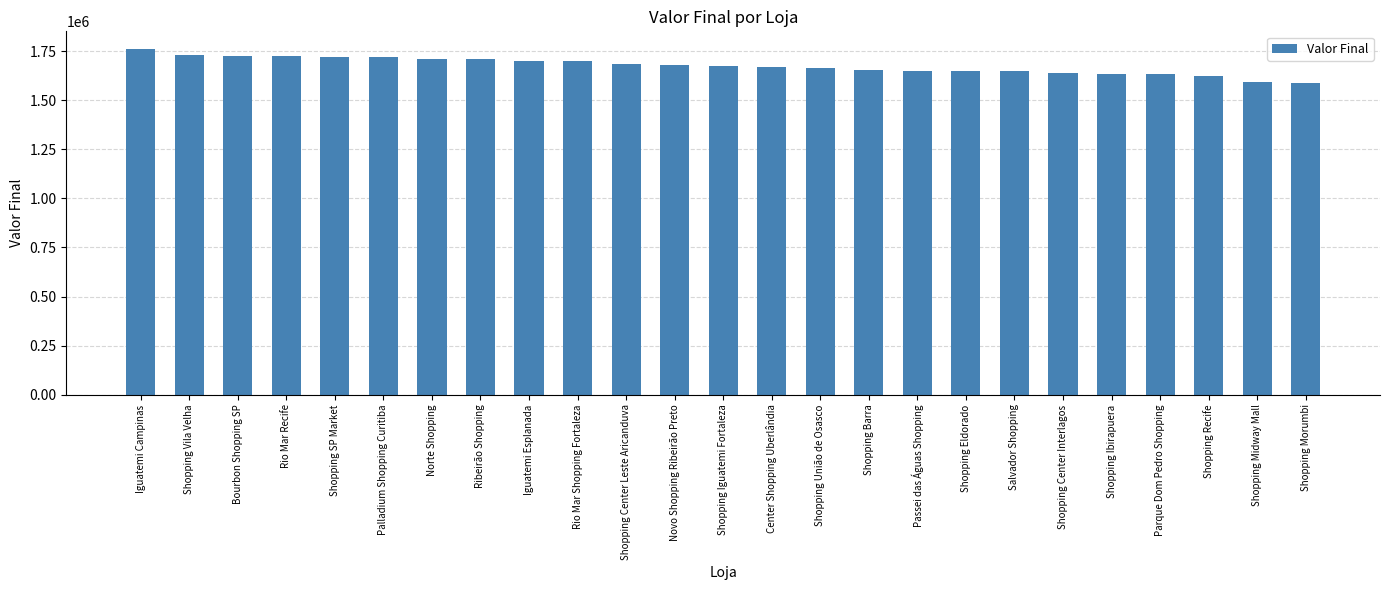

Is it true that the value at Norte Shopping is 2990390?

False